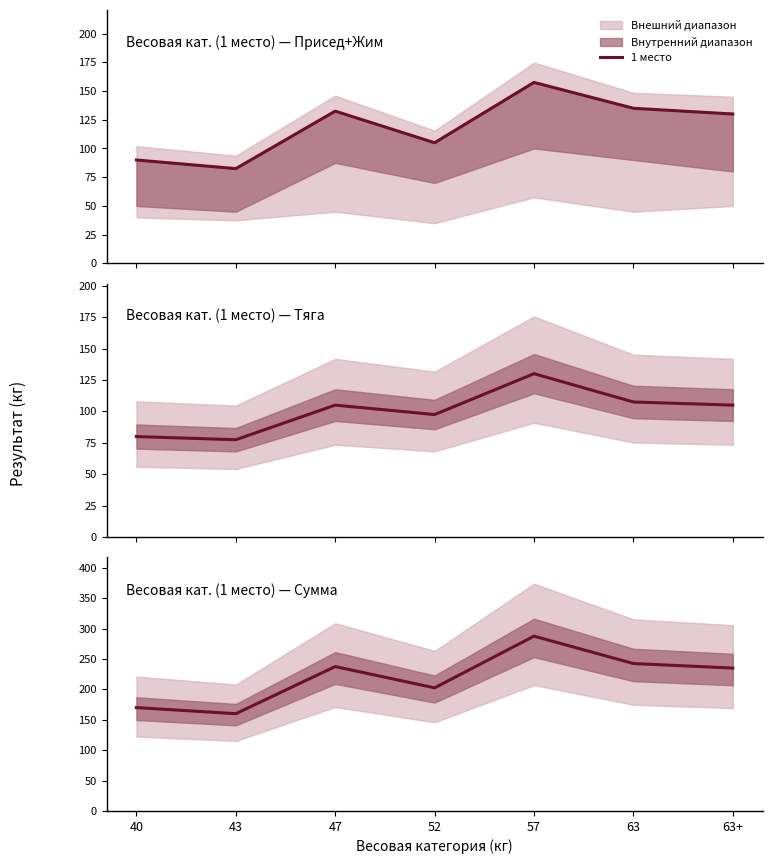

Which label corresponds to the smallest value in the chart?

43